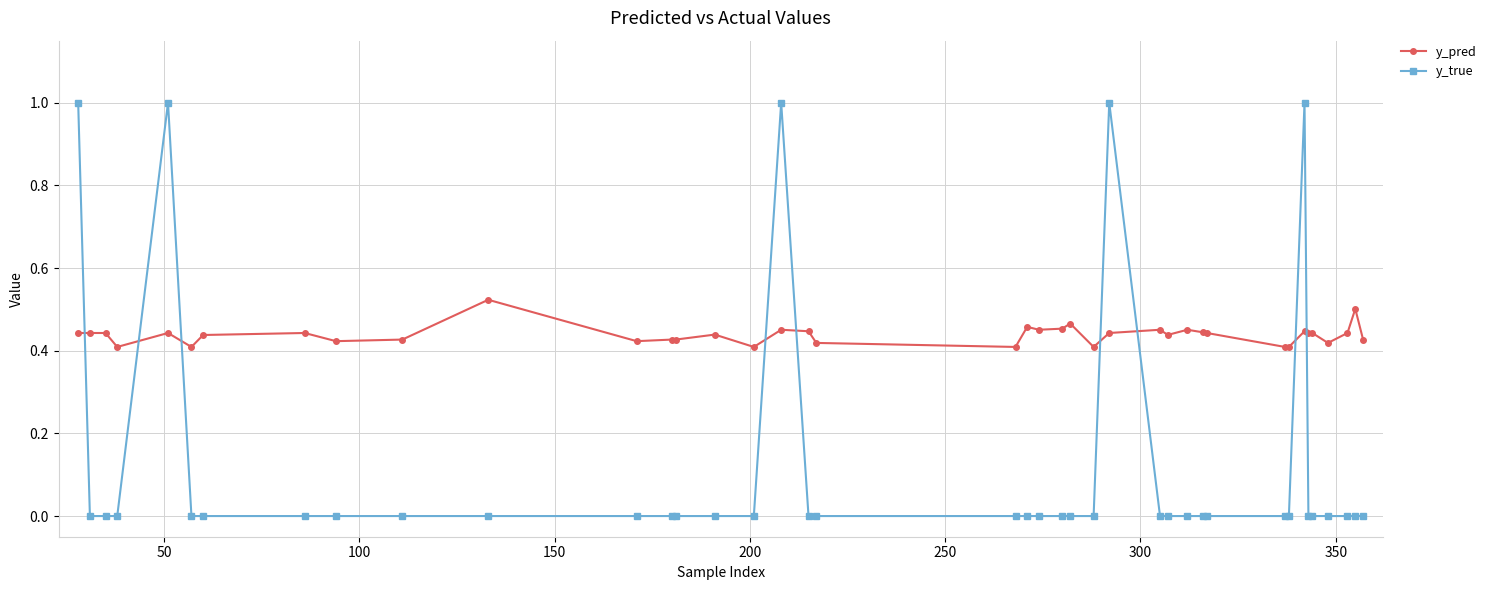

Which series has the largest total across all categories?

y_pred